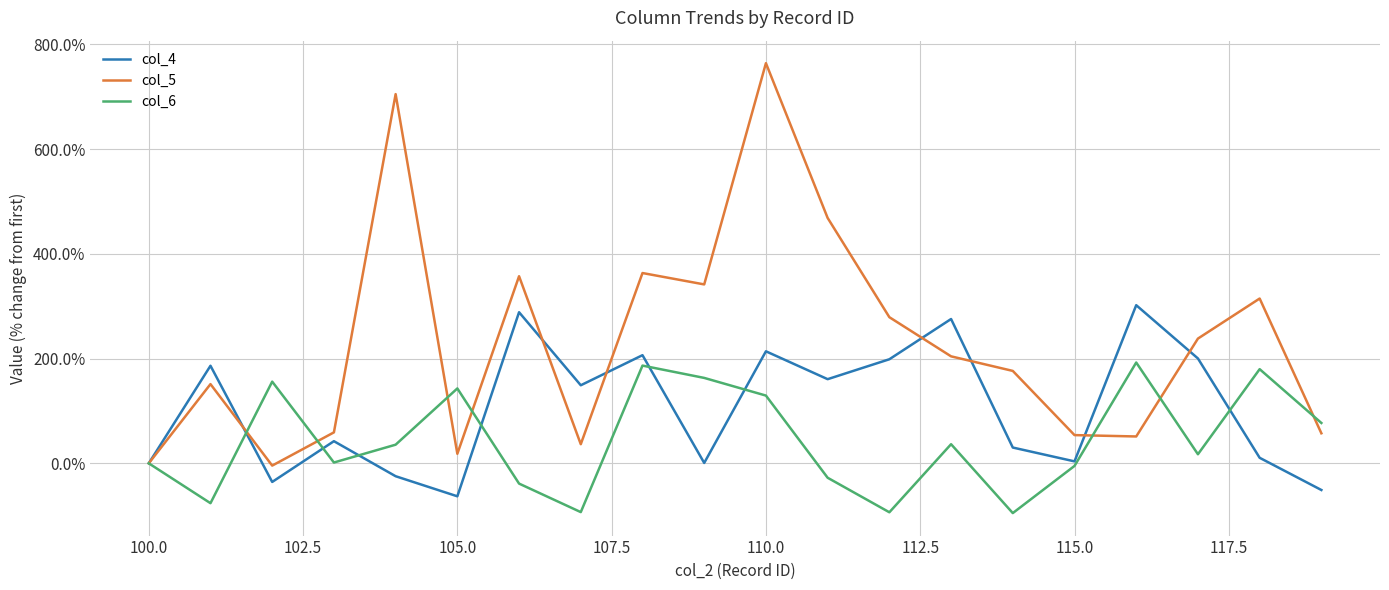

Which series has the widest spread of values?

col_5